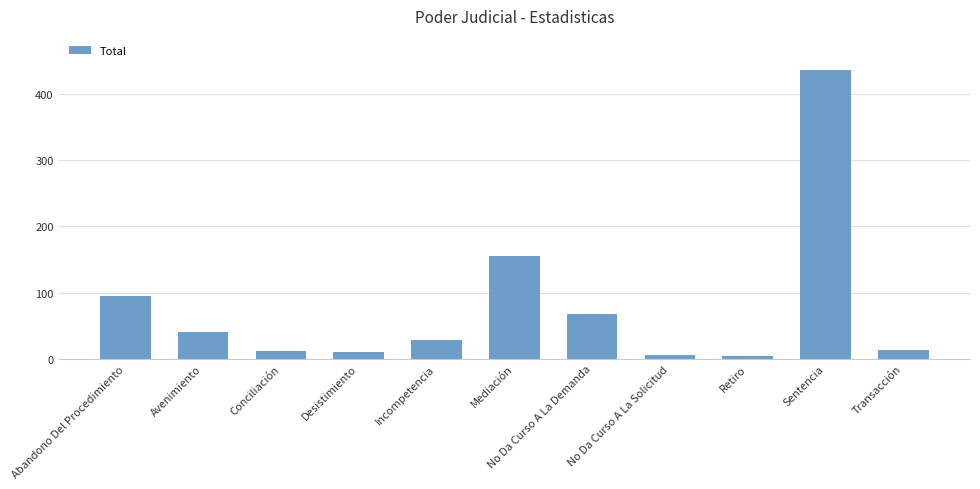

The chart shows a value of 637 at Sentencia. True or false?

False